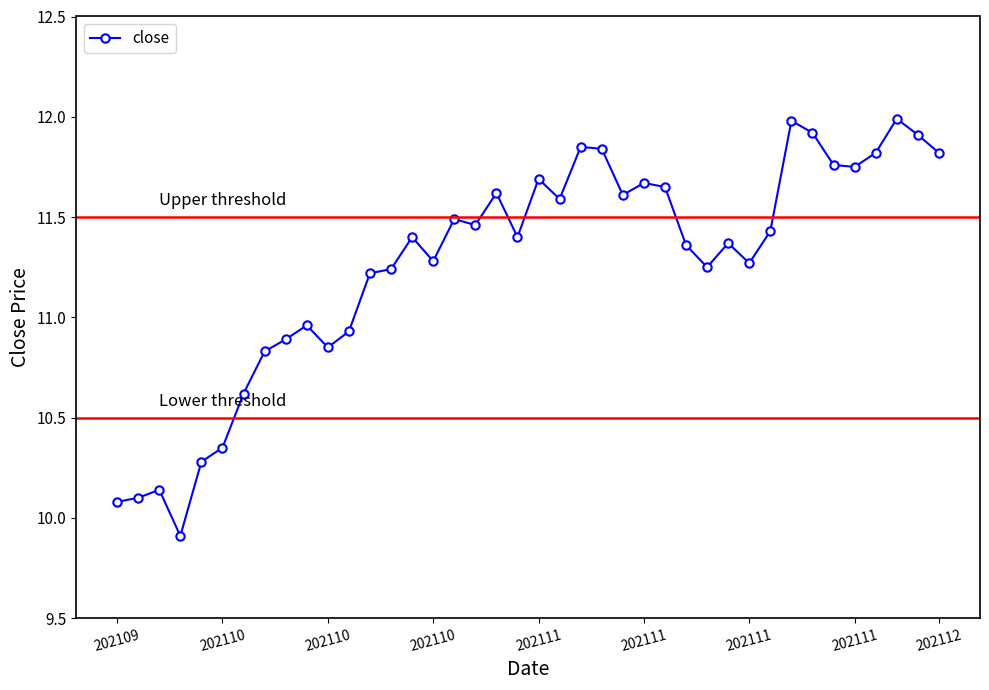

What is the greatest value displayed?

12.0